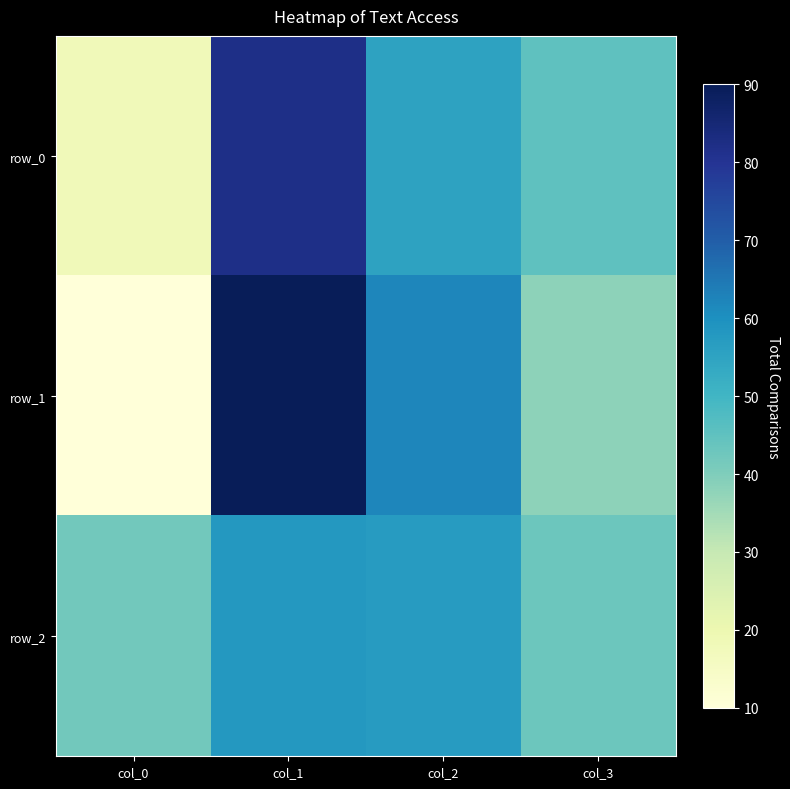

What is the difference between the second highest and minimum values in the row_2 series?

15